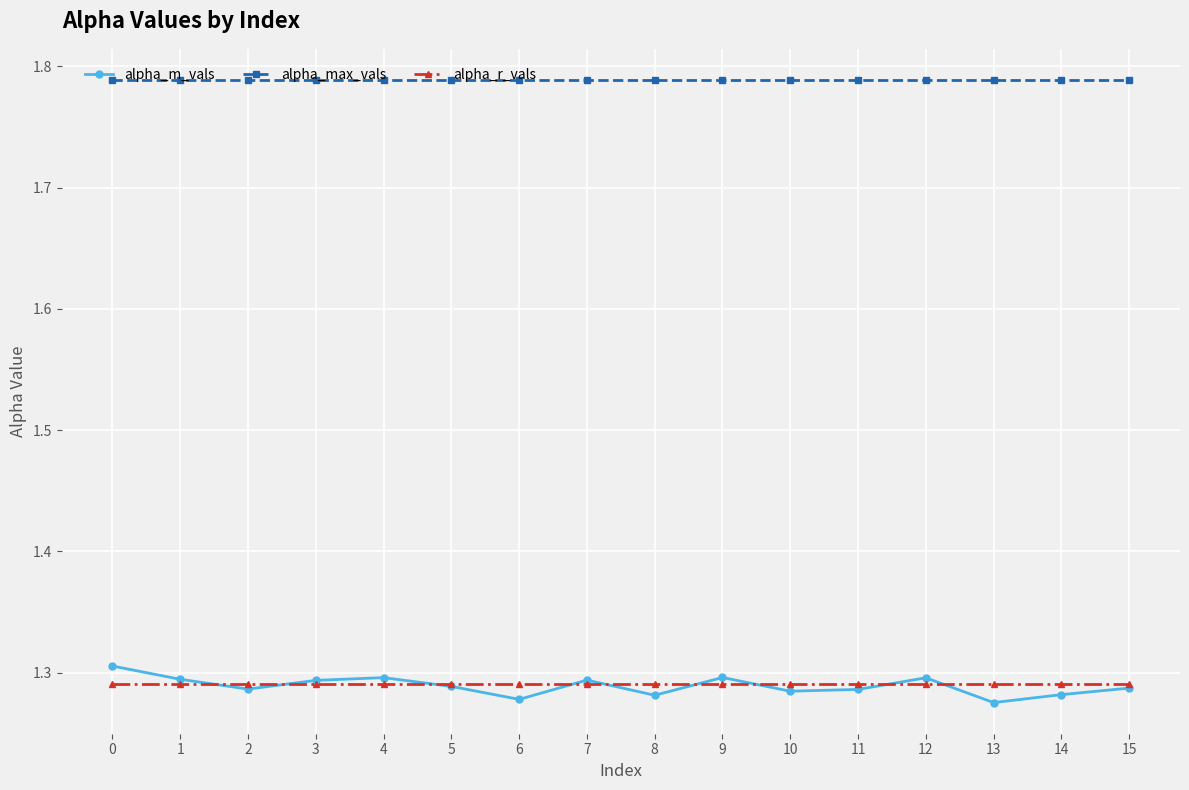

Is it true that alpha_r_vals equals 1.3 at 8?

True